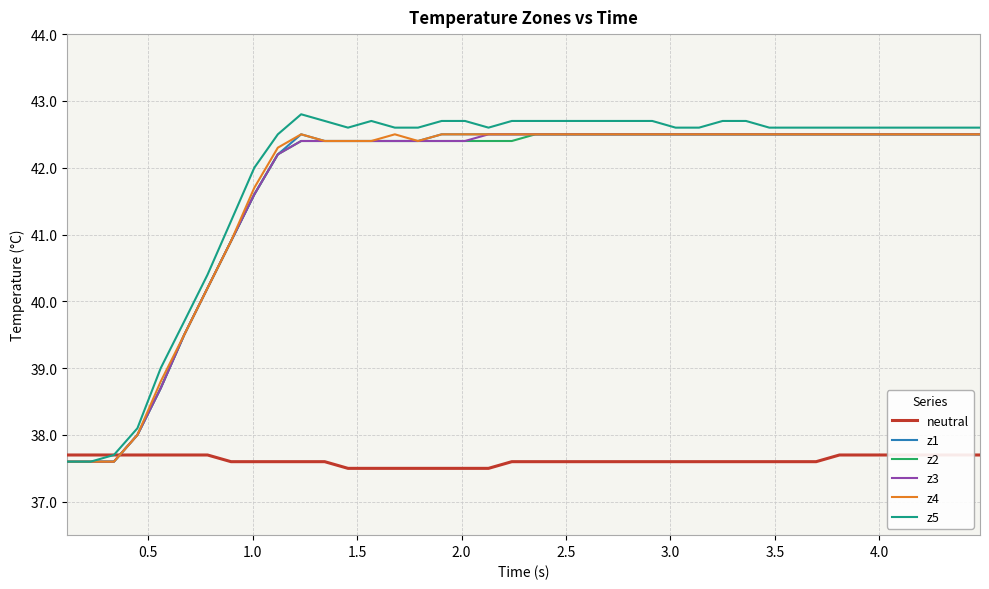

At how many categories does at least one series exceed 40?

34